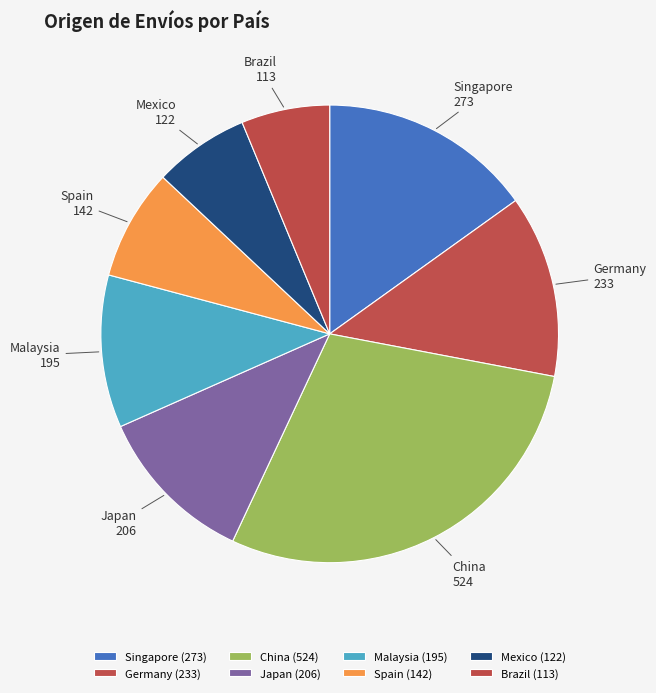

True or false: Singapore accounts for 26% of the total.

False